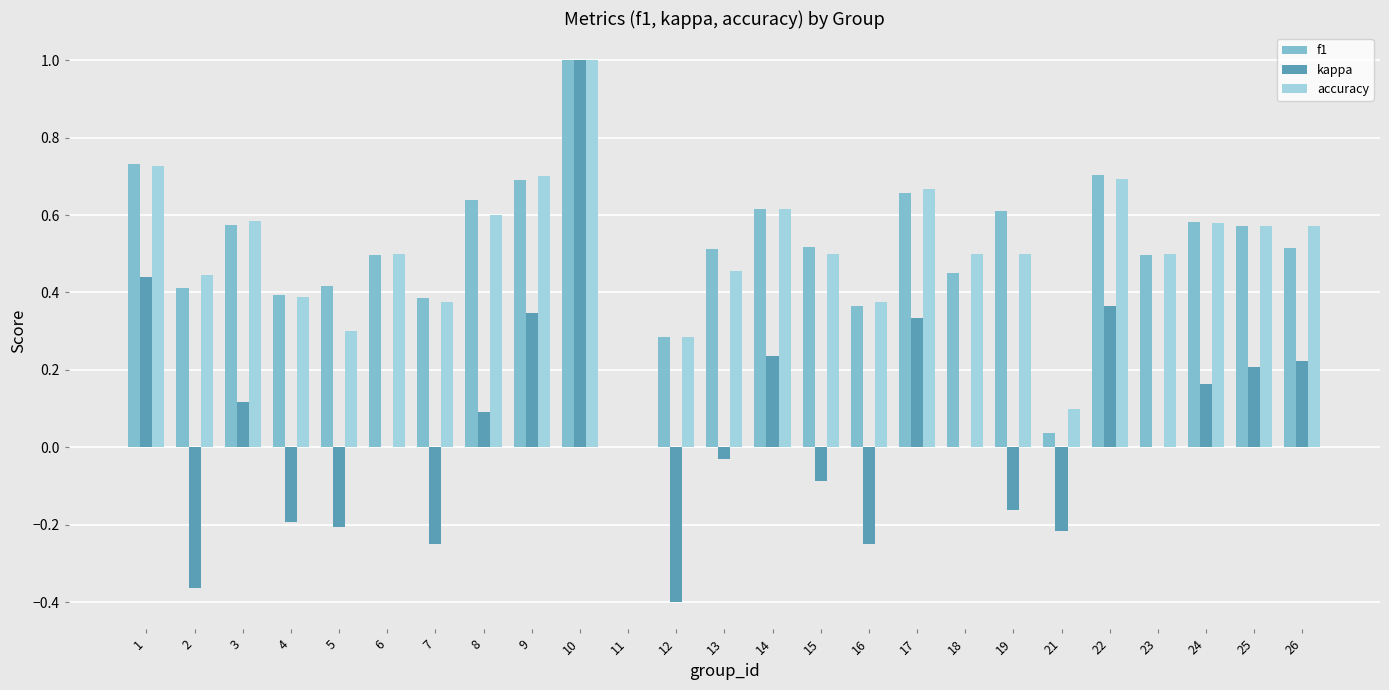

What is the sum of all accuracy values?

12.5